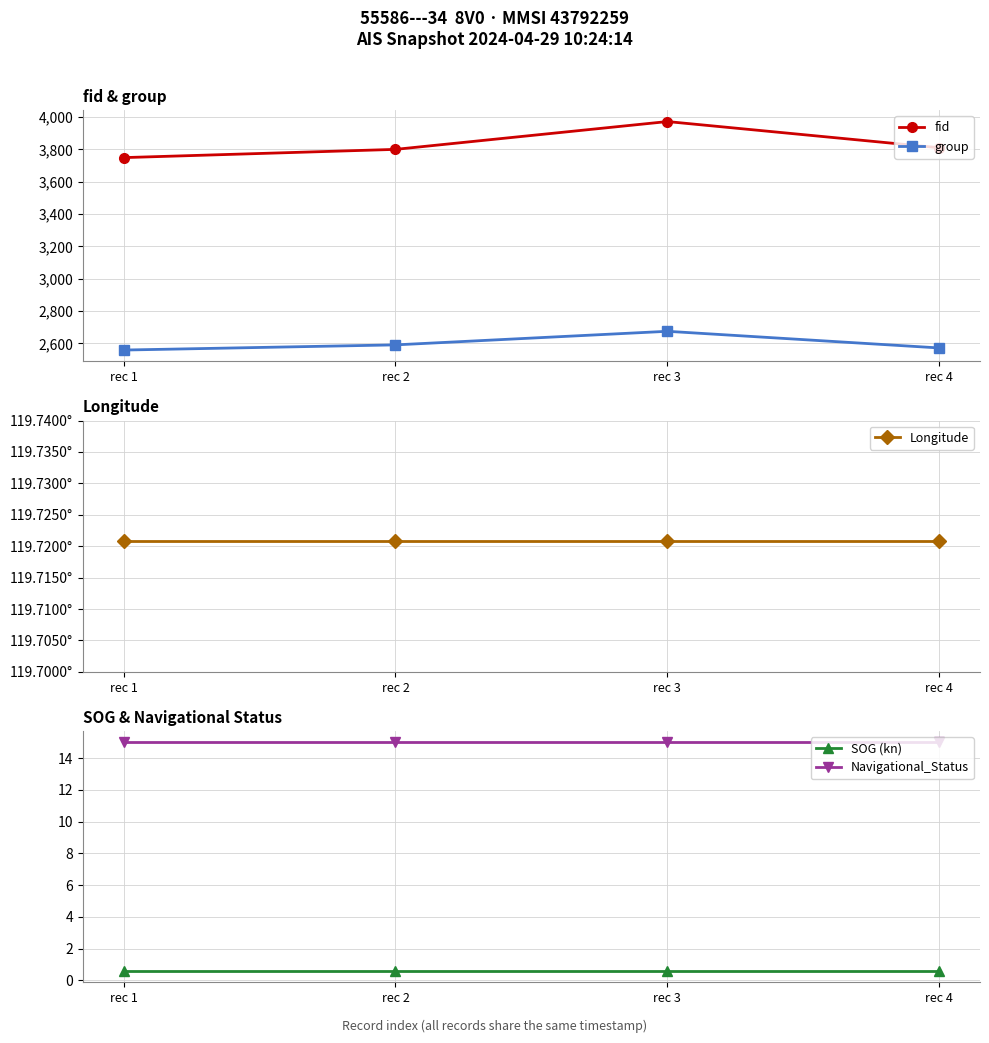

How many data points in fid are above 3810?

1